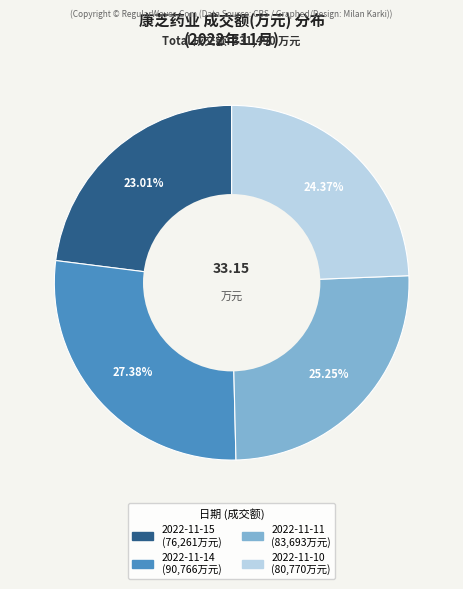

Which has a higher value, 2022-11-10 or 2022-11-15?

2022-11-10